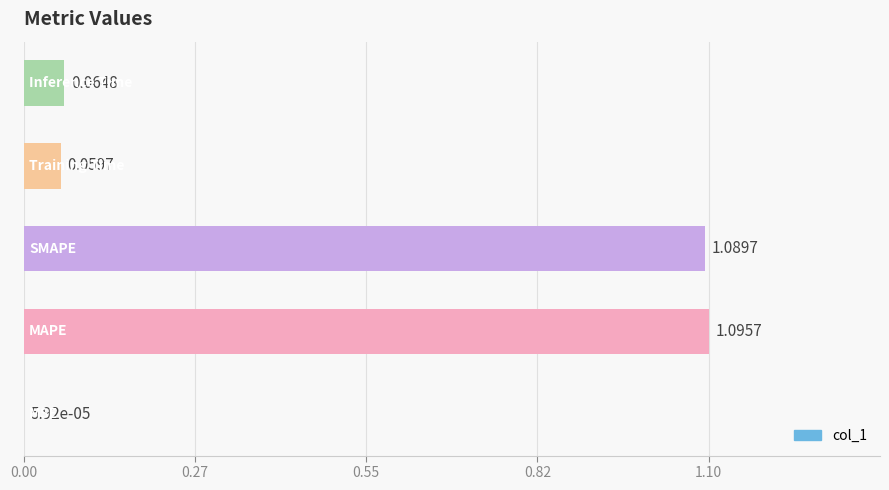

Are the bars grouped side by side (vs. stacked)?

No